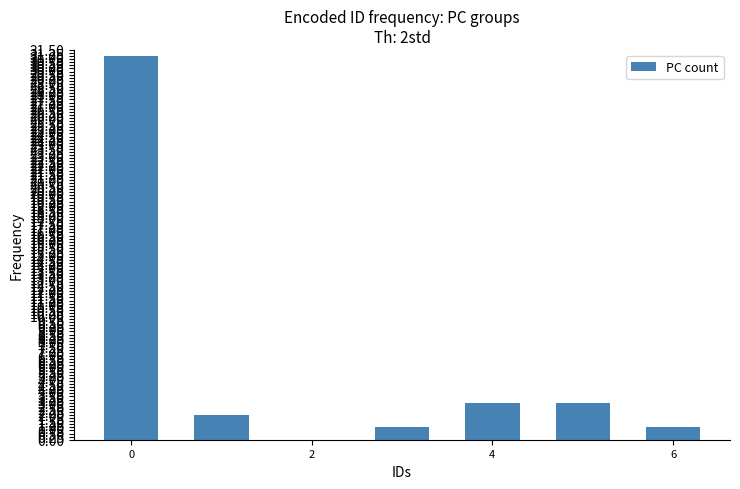

What is the maximum value shown in the chart?

31